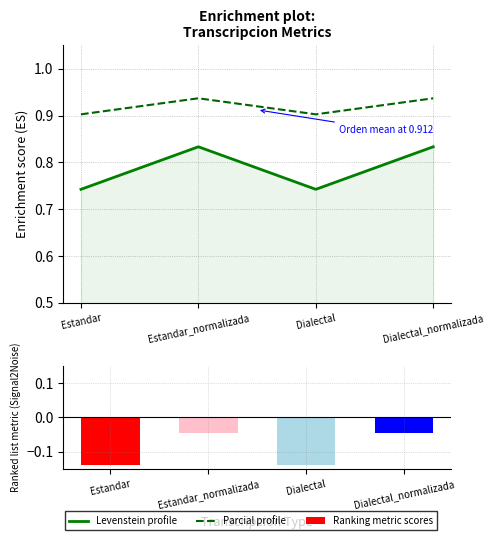

Reading left to right, what are all the values shown in this chart?

Levenstein profile: Estandar=0.7	Estandar_normalizada=0.8	Dialectal=0.7	Dialectal_normalizada=0.8
Parcial profile: Estandar=0.9	Estandar_normalizada=0.9	Dialectal=0.9	Dialectal_normalizada=0.9
Ranking metric scores: Estandar=-0.1	Estandar_normalizada=-0.0	Dialectal=-0.1	Dialectal_normalizada=-0.0